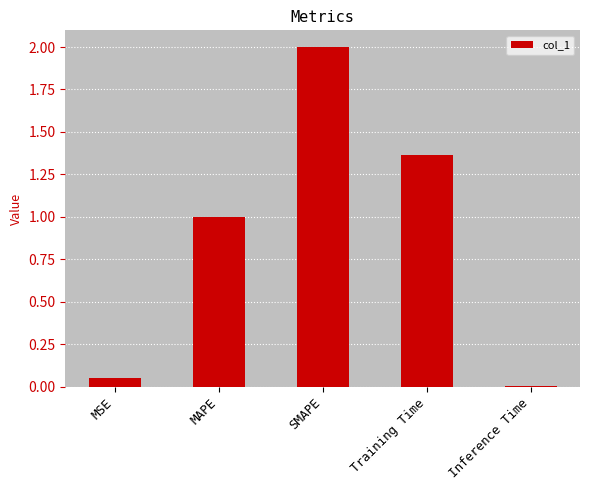

How many categories are shown in the chart?

5